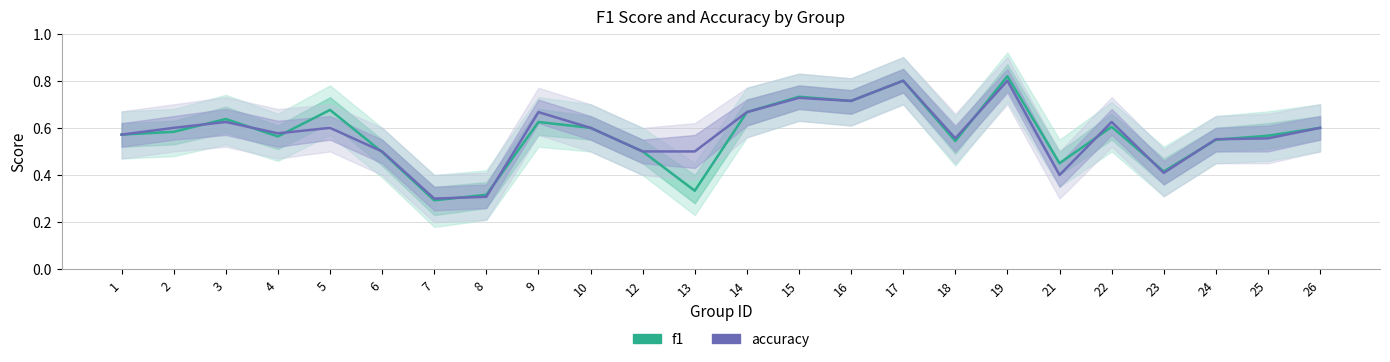

What are all the series names shown in the legend?

f1, accuracy